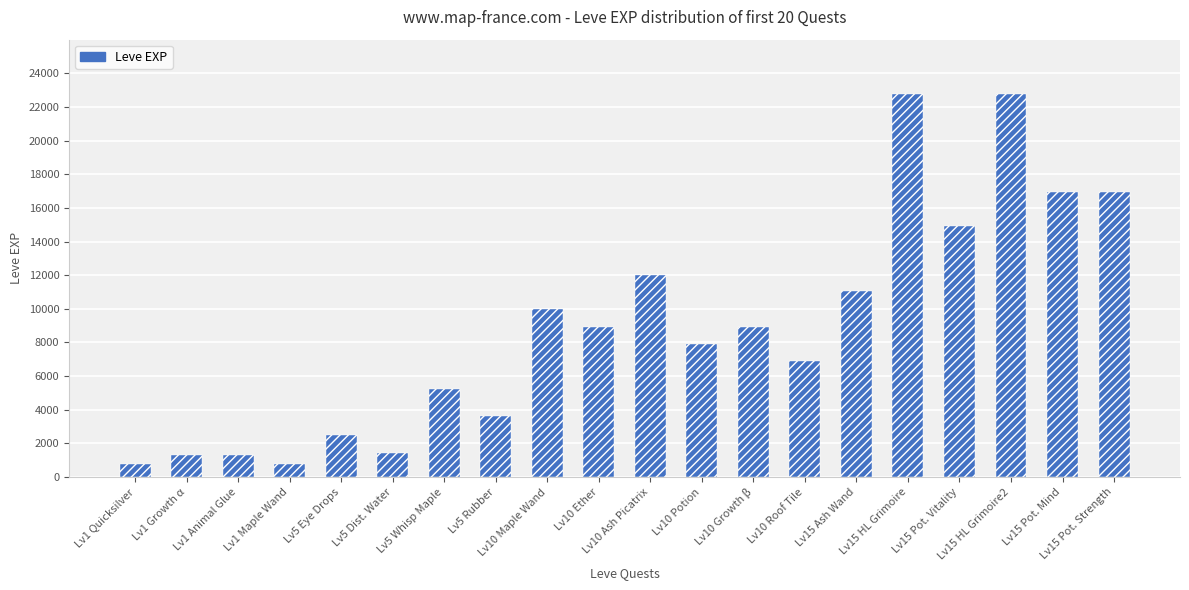

What is the maximum value shown in the chart?

22790